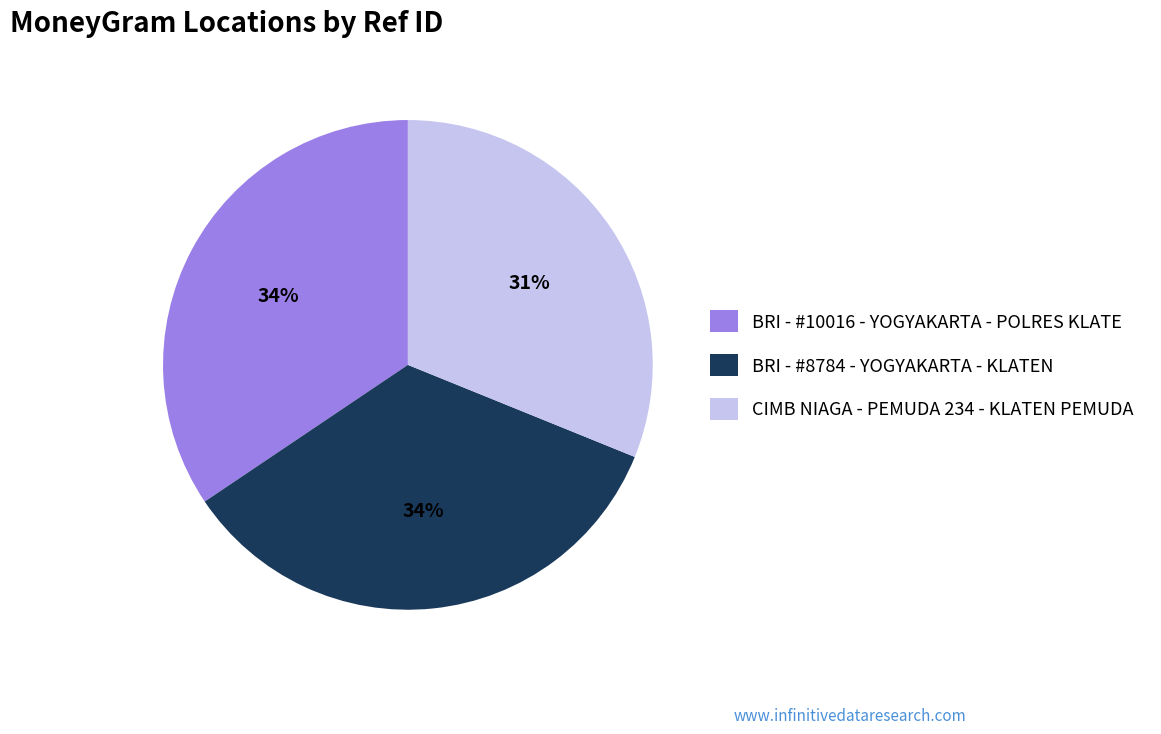

Which category has the smallest portion of the pie?

CIMB NIAGA - PEMUDA 234 - KLATEN PEMUDA